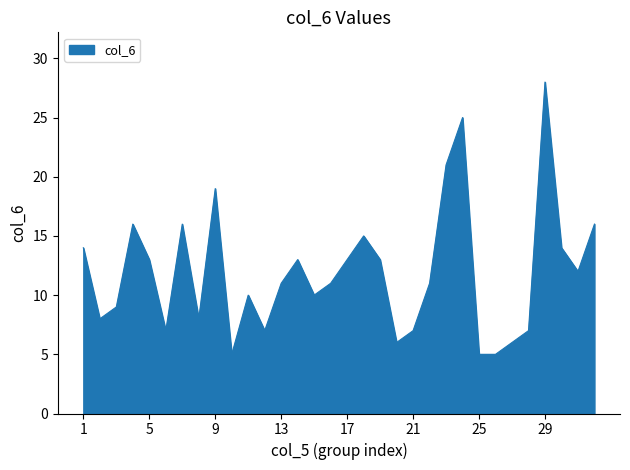

What is the smallest value displayed?

5